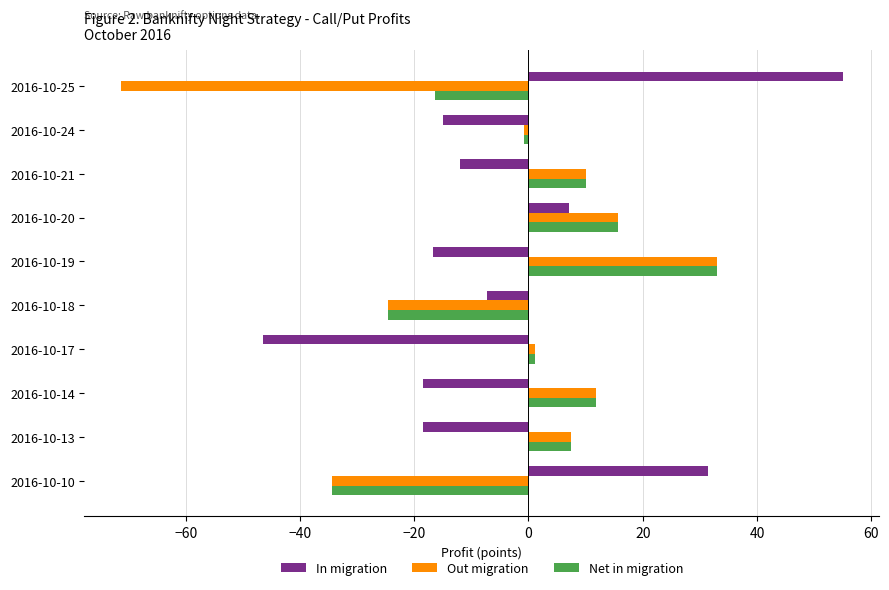

What is the maximum value shown in the chart?

55.1